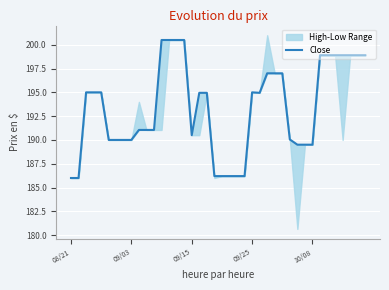

Is it true that the value at 31 is 189.5?

True